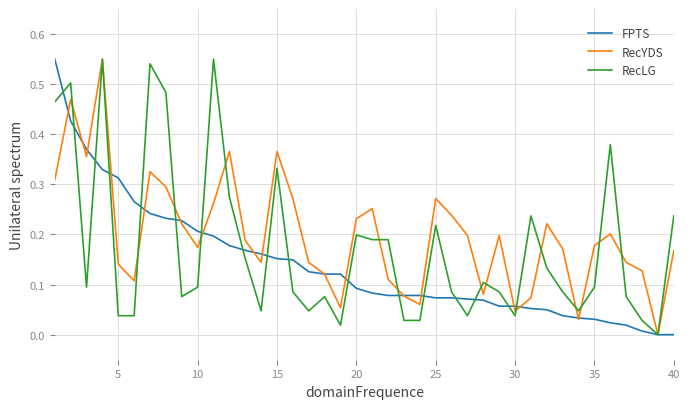

How many lines are shown in the chart?

3